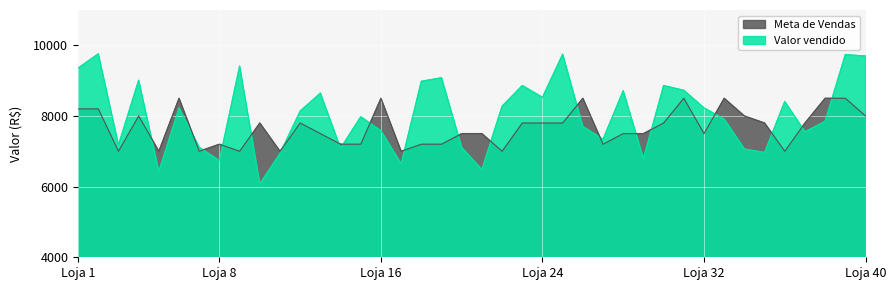

Read the Valor vendido value at 35.

6965.1